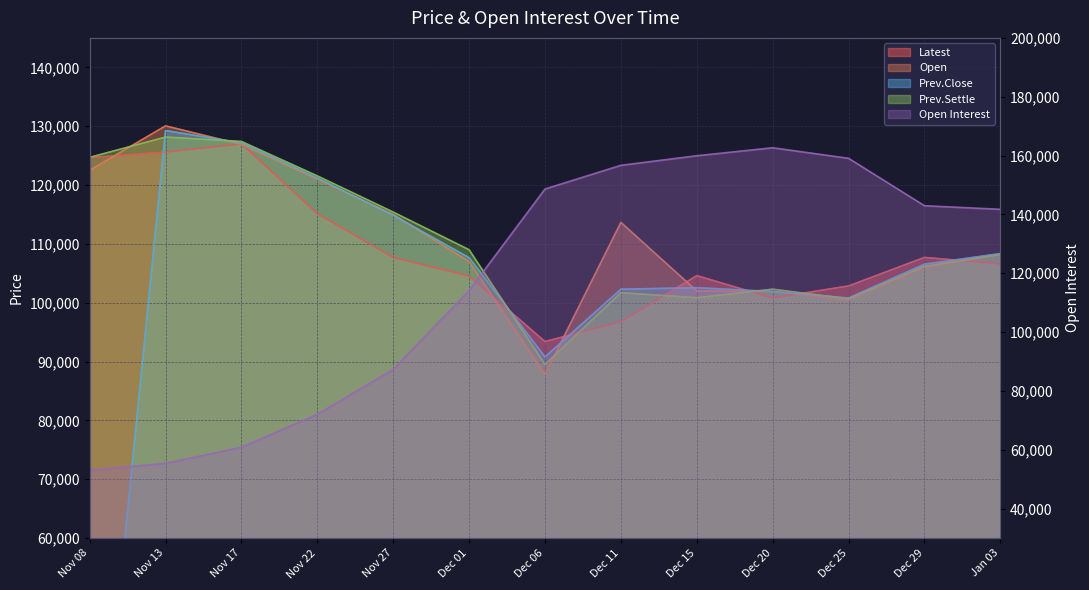

What is the total value across all series at Dec 29?

569408